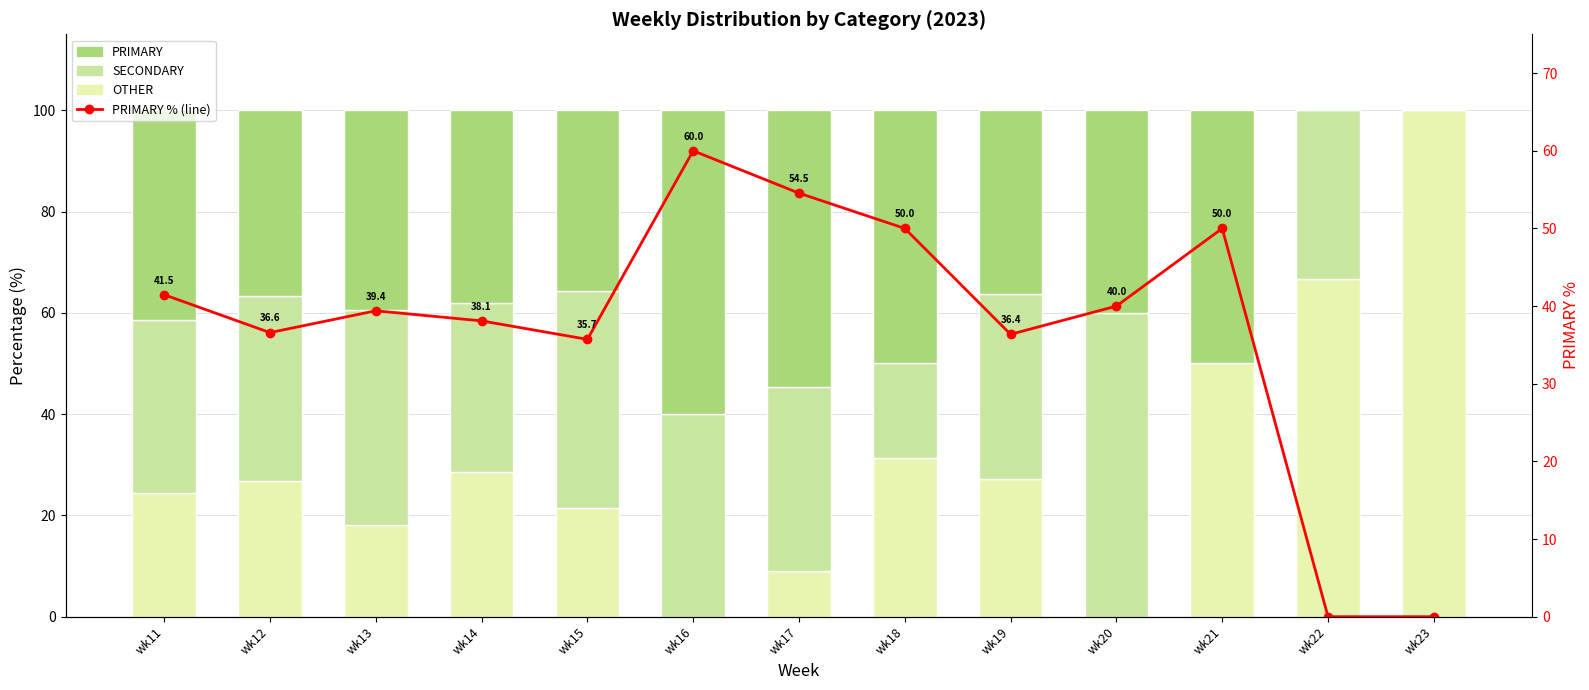

What is the total value across all series at wk21?

150.0